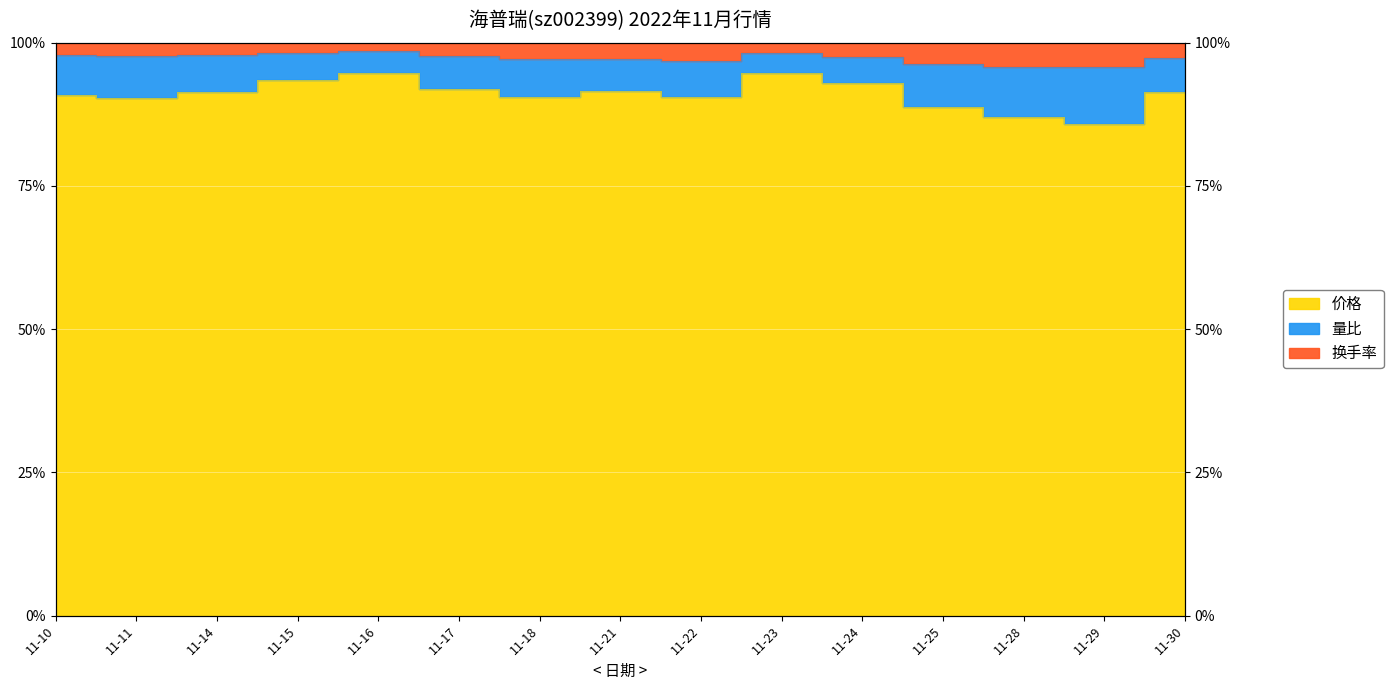

At which category does 换手率 reach its first local peak?

11-16